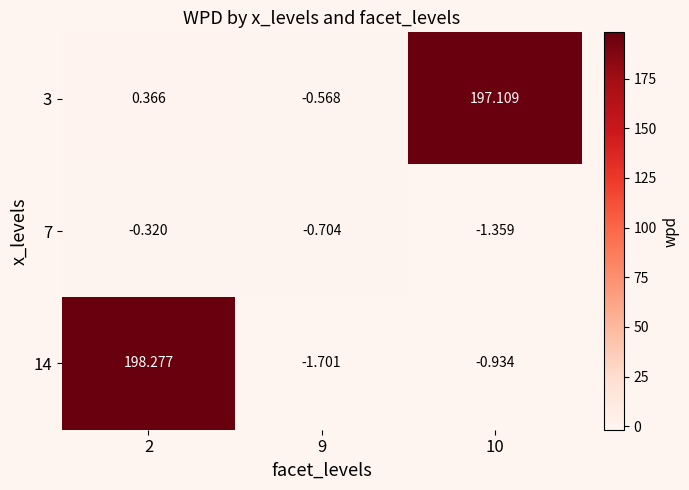

How many data points does each series have?

3